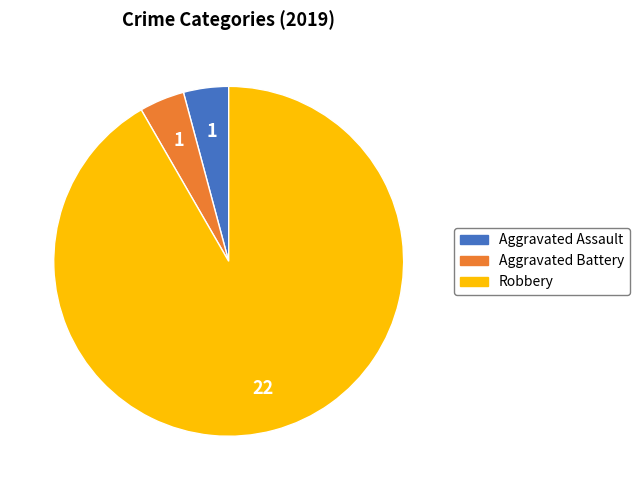

Which has a higher value, Aggravated Assault or Robbery?

Robbery